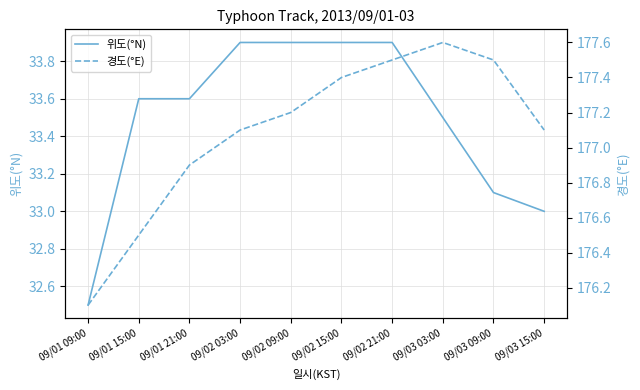

Which has a higher value, 09/03 09:00 or 09/02 03:00?

09/02 03:00